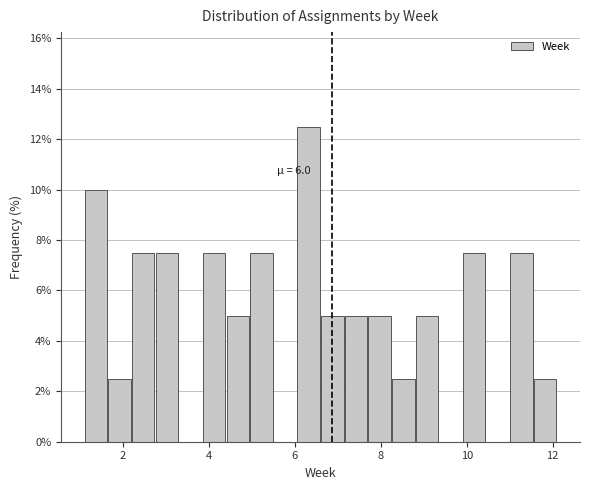

Around what value on the x-axis is the tallest bar? Give the approximate position of its centre, as read against the axis.

6.4